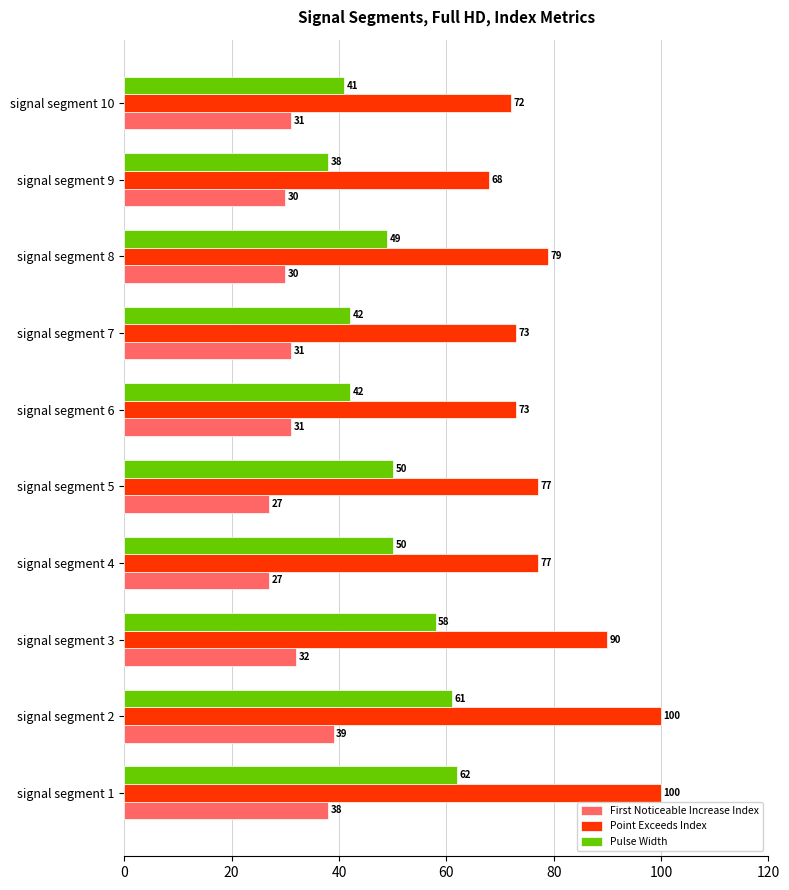

The First Noticeable Increase Index series shows 46 at signal segment 10. True or false?

False